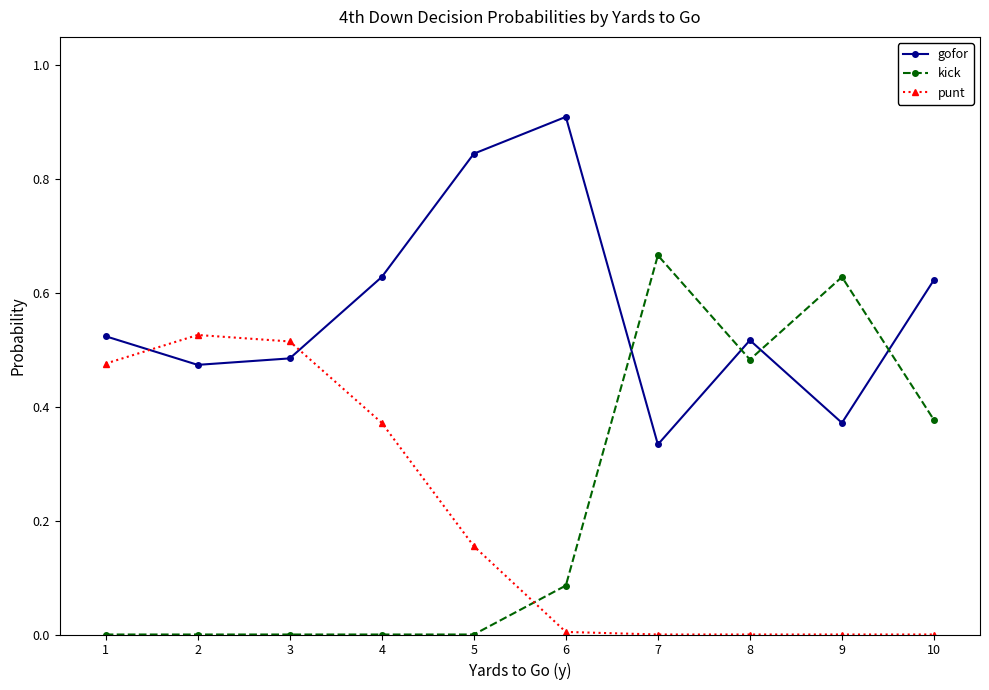

Which category has the lowest value in the gofor series?

7